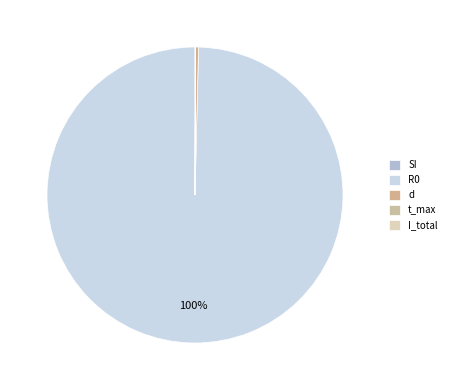

What is the majority slice?

R0